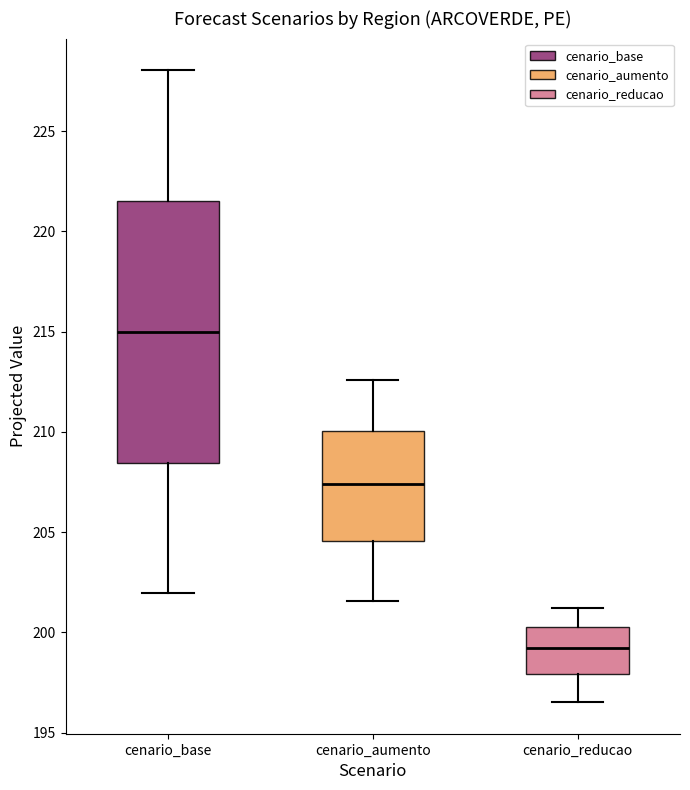

Reading left to right, transcribe this box plot: for each box, give where its median line is, the range the box spans, and where its two whiskers end, as read against the y-axis. The values are not printed on the chart, so give them approximately, as read against the axis.

cenario_base: median 215.0, box 208.5 to 221.5, whiskers 202.0 to 228.0
cenario_aumento: median 207.5, box 204.5 to 210.0, whiskers 201.5 to 212.5
cenario_reducao: median 199.0, box 198.0 to 200.5, whiskers 196.5 to 201.0